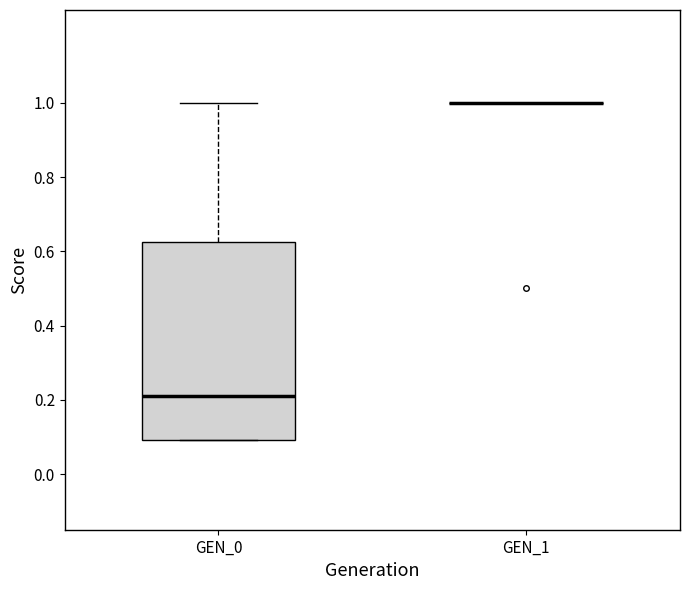

Reading left to right, transcribe this box plot: for each box, give where its median line is, the range the box spans, and where its two whiskers end, as read against the y-axis. The values are not printed on the chart, so give them approximately, as read against the axis.

GEN_0: median 0.22, box 0.10 to 0.62, whiskers 0.10 to 1.00
GEN_1: box collapsed to a line at 1.00, whiskers 1.00 to 1.00